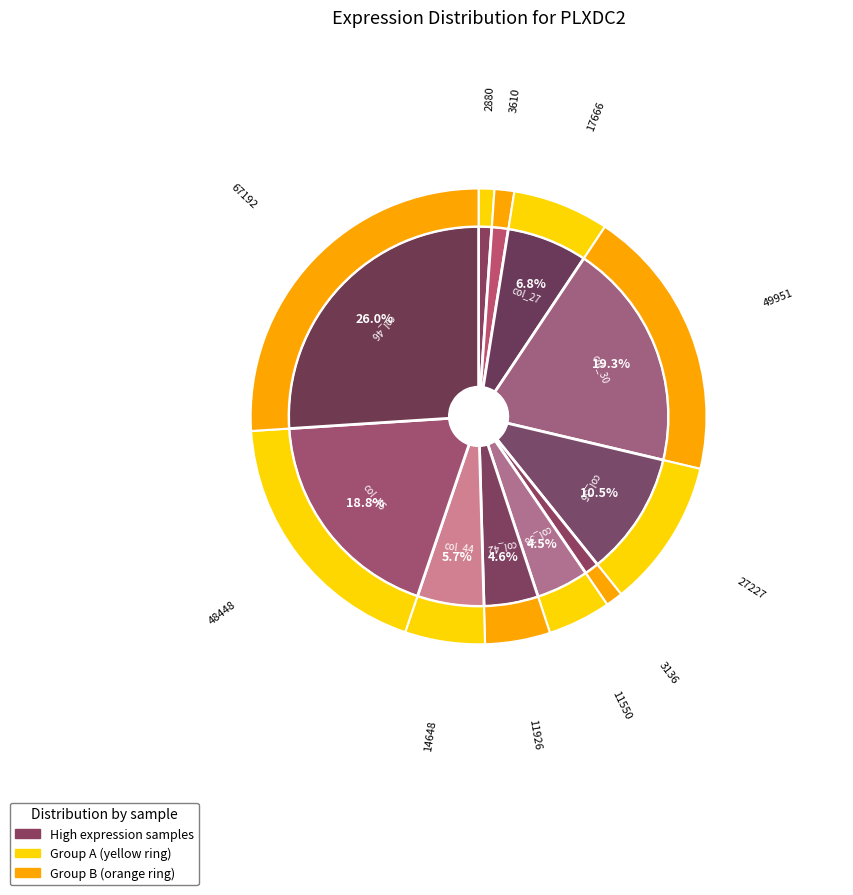

Is there a majority slice in this chart?

No